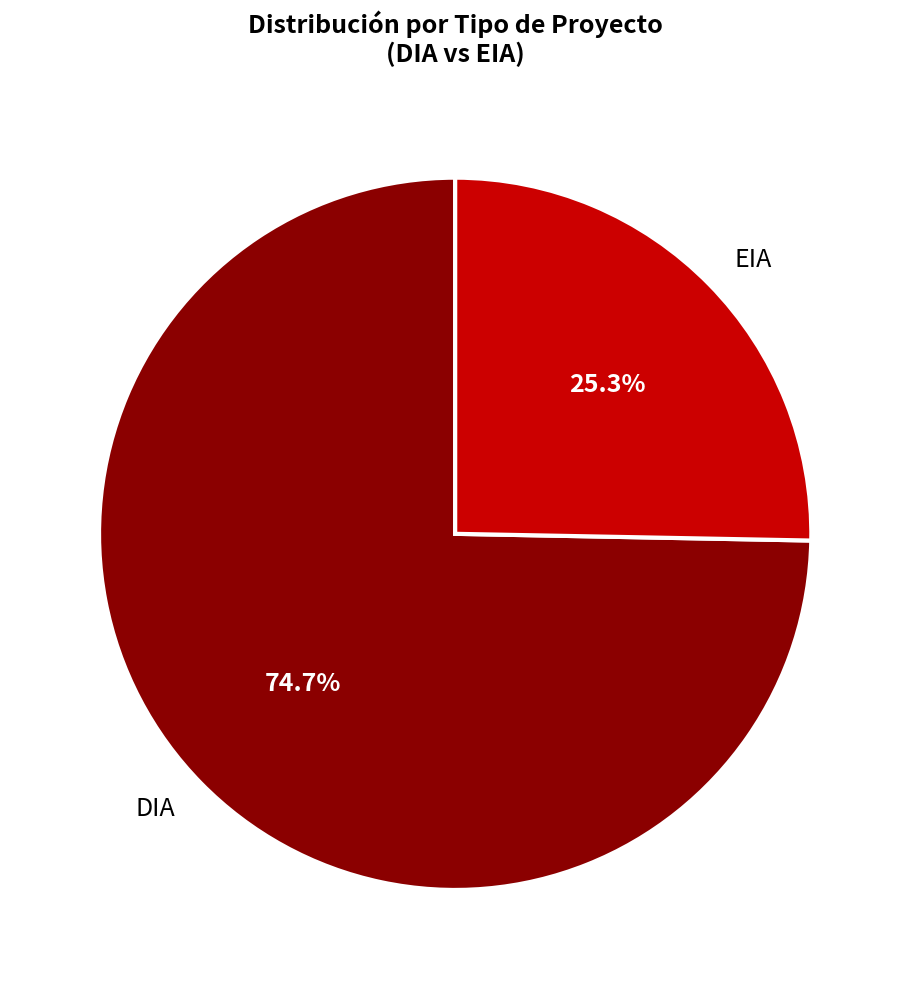

Count the number of slices in the pie.

2